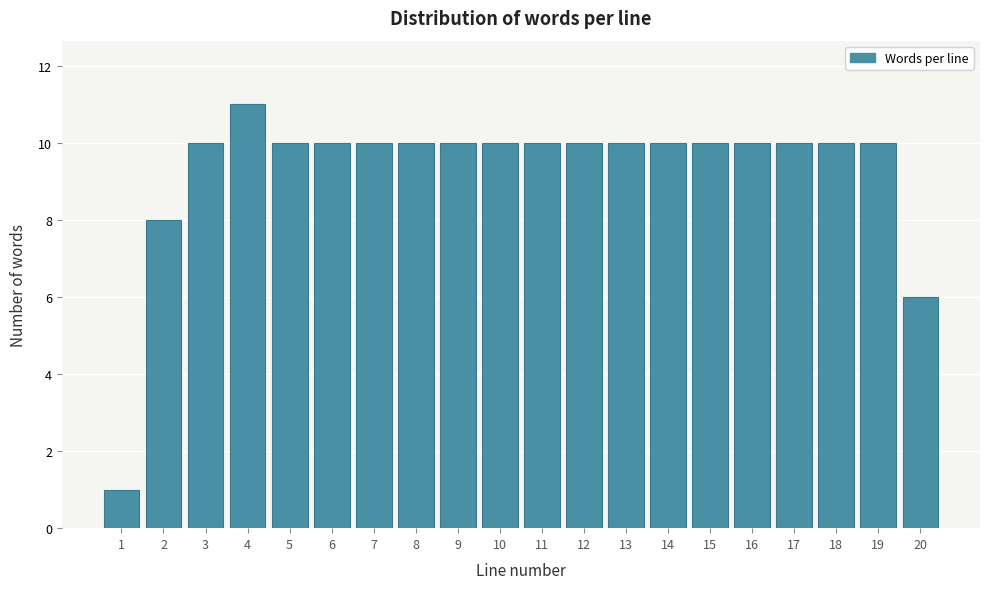

Reading left to right, transcribe all the data shown in this chart.

1=1	2=8	3=10	4=11	5=10	6=10	7=10	8=10	9=10	10=10	11=10	12=10	13=10	14=10	15=10	16=10	17=10	18=10	19=10	20=6